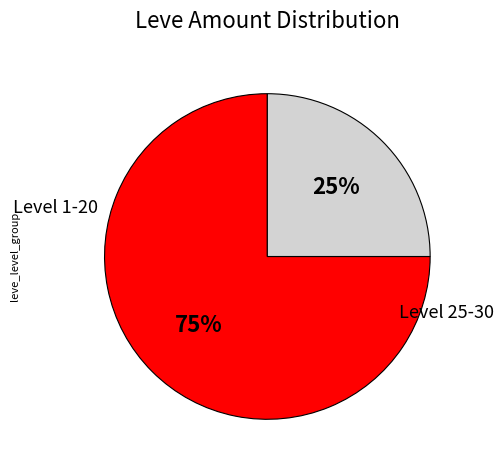

Does any single category account for the majority?

Yes